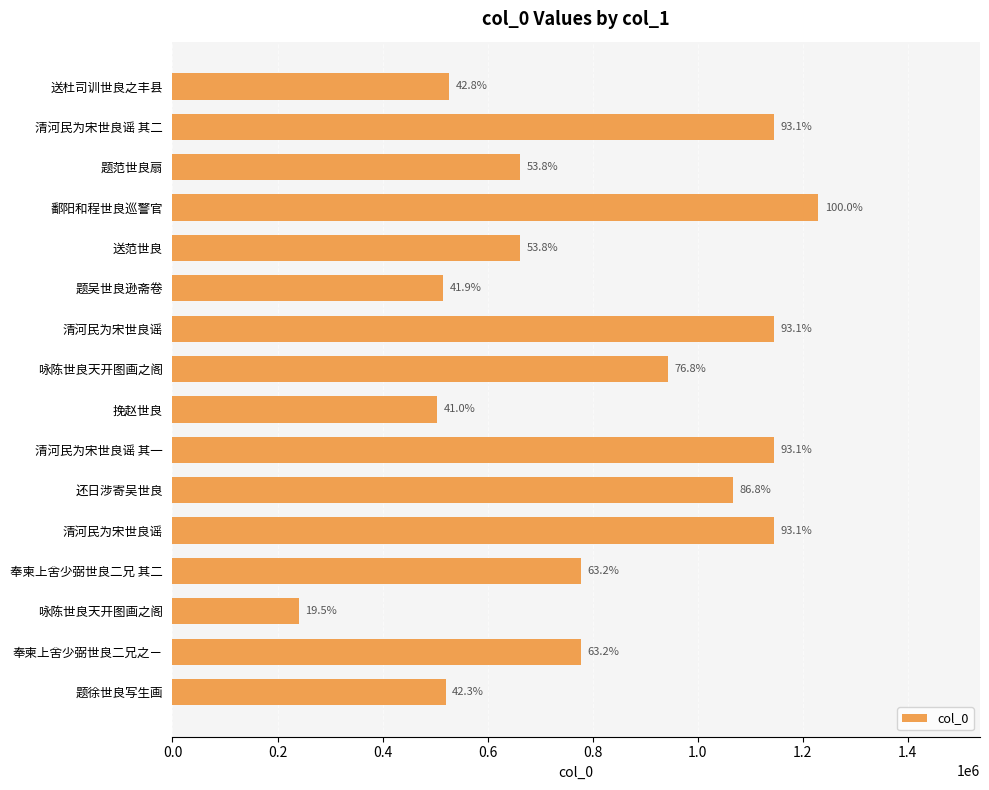

How many bars are there in total?

16